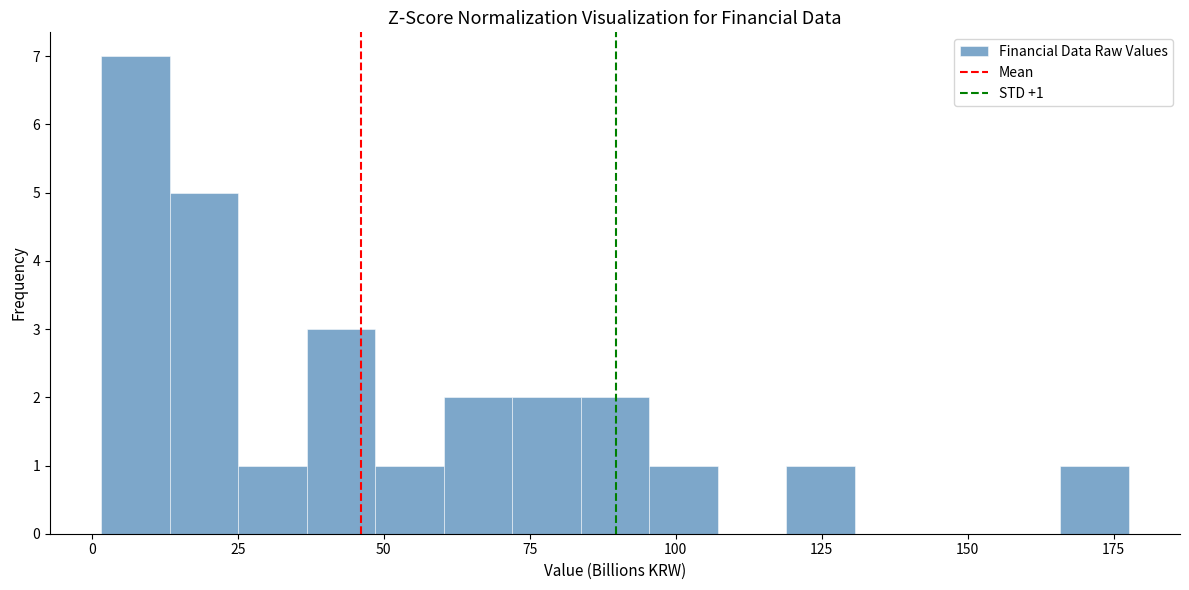

Read against the x-axis, roughly where is the centre of the tallest bar?

5